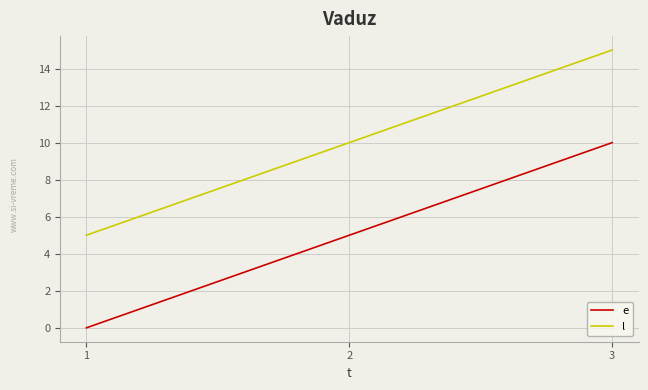

At 3, list the series in order from largest to smallest.

l, e